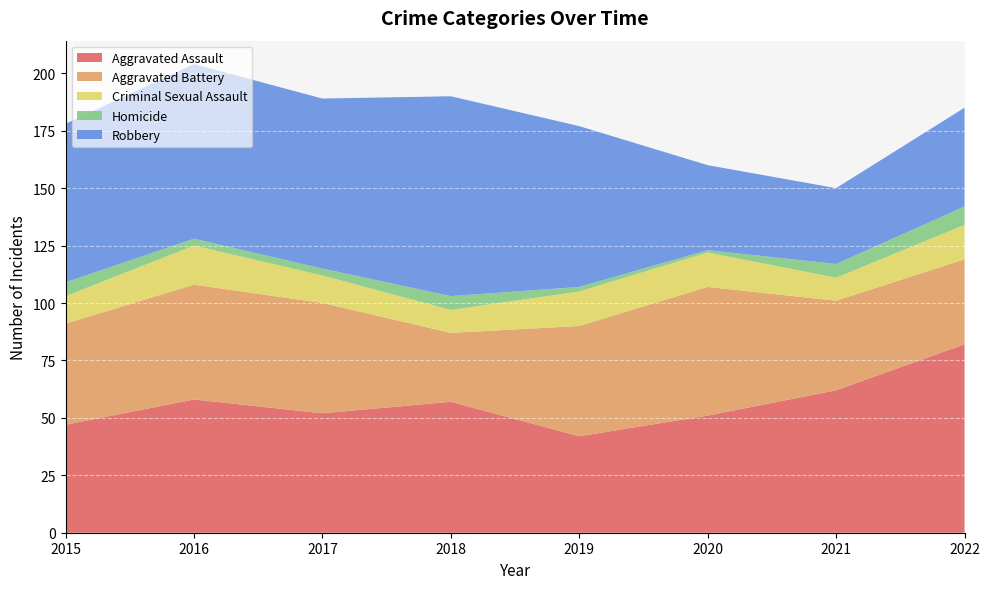

Reading left to right, transcribe all the data shown in this chart.

Aggravated Assault: 2015=47	2016=58	2017=52	2018=57	2019=42	2020=51	2021=62	2022=82
Aggravated Battery: 2015=44	2016=50	2017=48	2018=30	2019=48	2020=56	2021=39	2022=37
Criminal Sexual Assault: 2015=12	2016=17	2017=12	2018=10	2019=15	2020=15	2021=10	2022=15
Homicide: 2015=6	2016=3	2017=3	2018=6	2019=2	2020=1	2021=6	2022=8
Robbery: 2015=69	2016=76	2017=74	2018=87	2019=70	2020=37	2021=33	2022=43